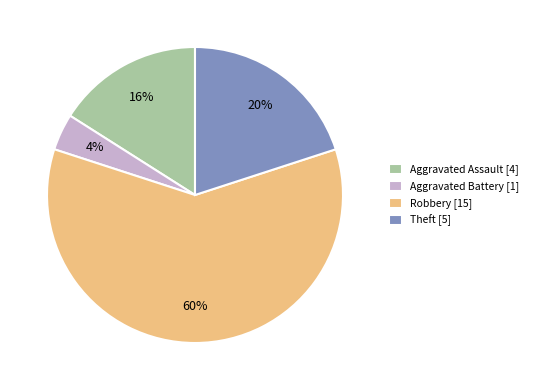

What is the ratio of the value at Aggravated Assault [4] to the value at Aggravated Battery [1]?

4.0